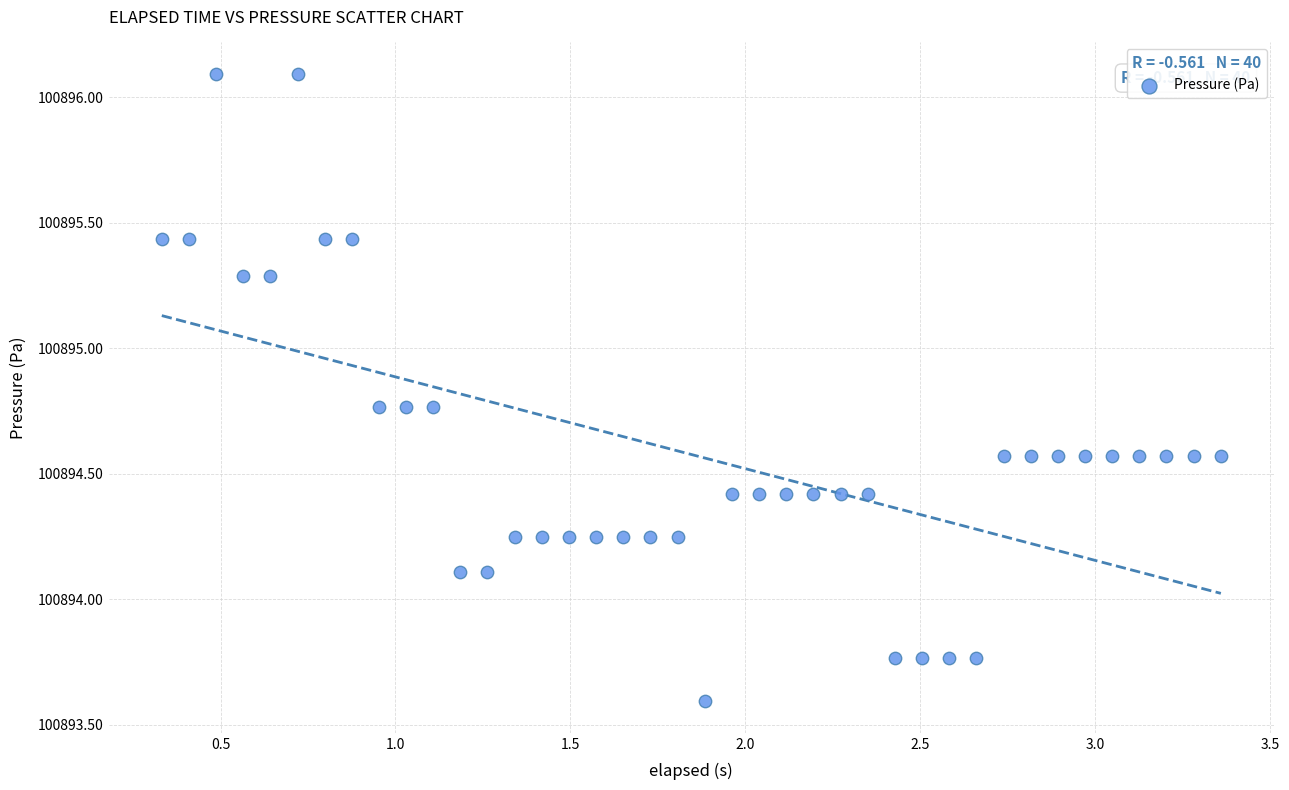

What is the range of Y values (max minus min)?

2.5